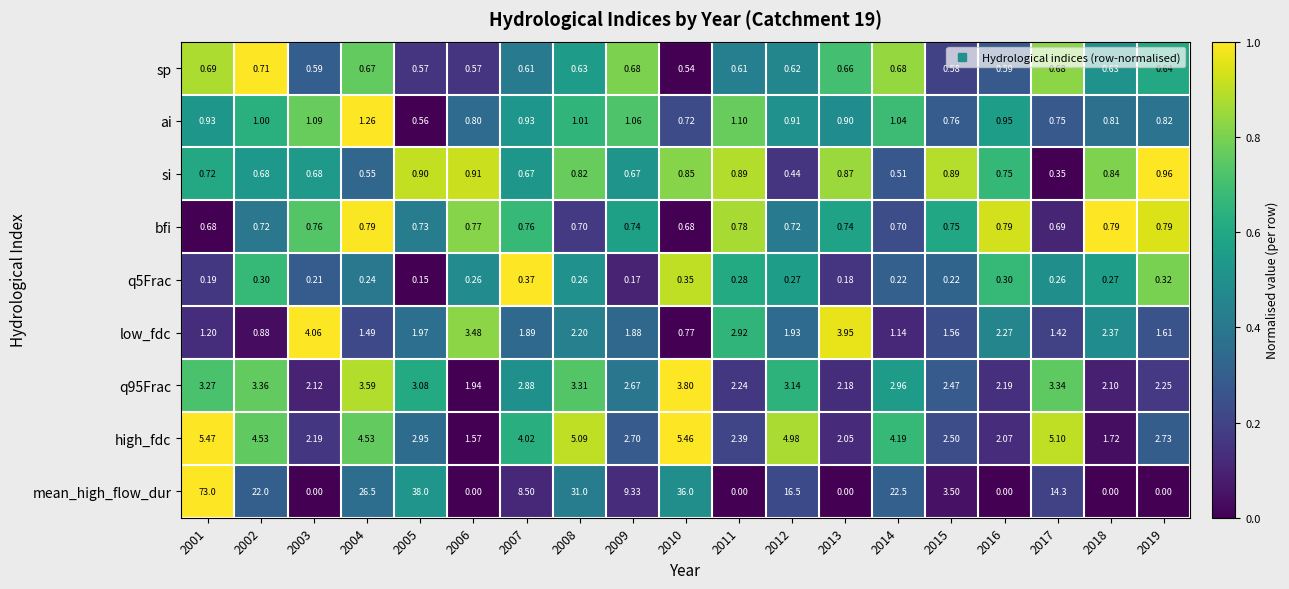

Which series has the widest spread of values?

mean_high_flow_dur